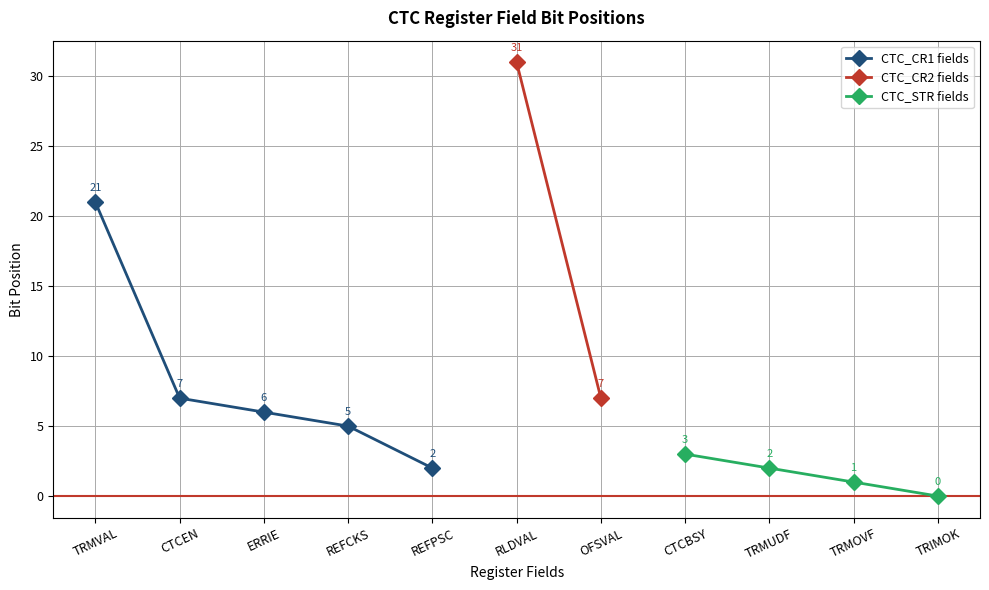

True or false: CTC_CR1 fields has more than 2 interior local peaks.

False